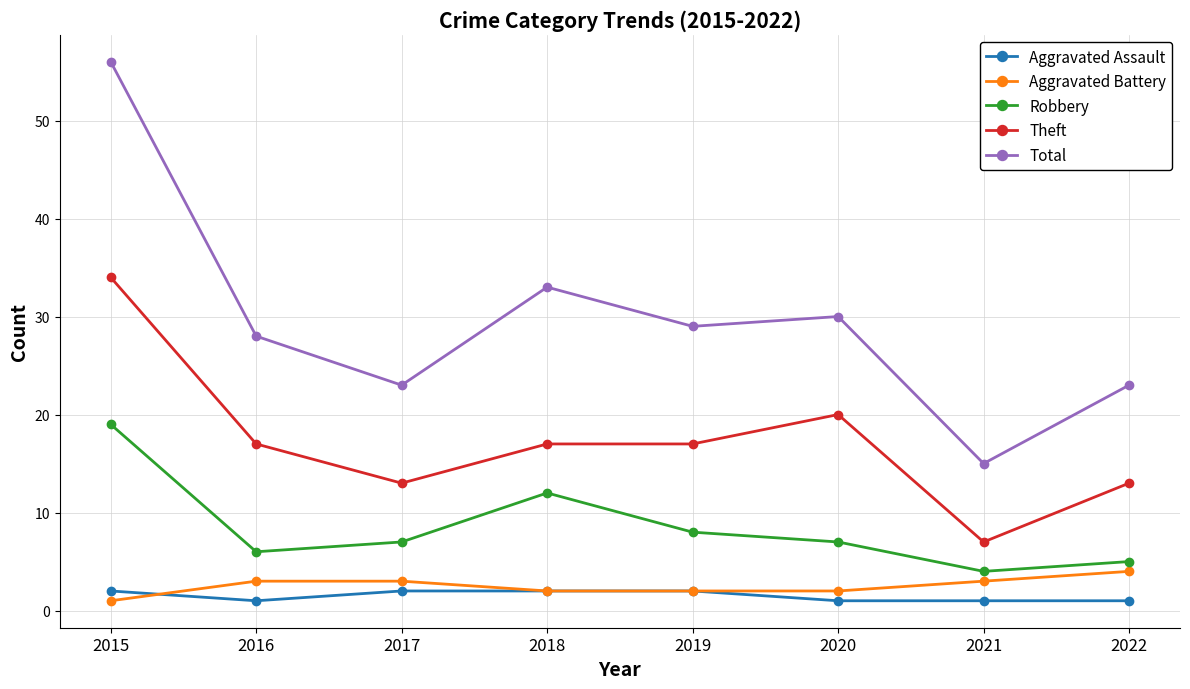

The value of Total at 2015 is 56. True or false?

True